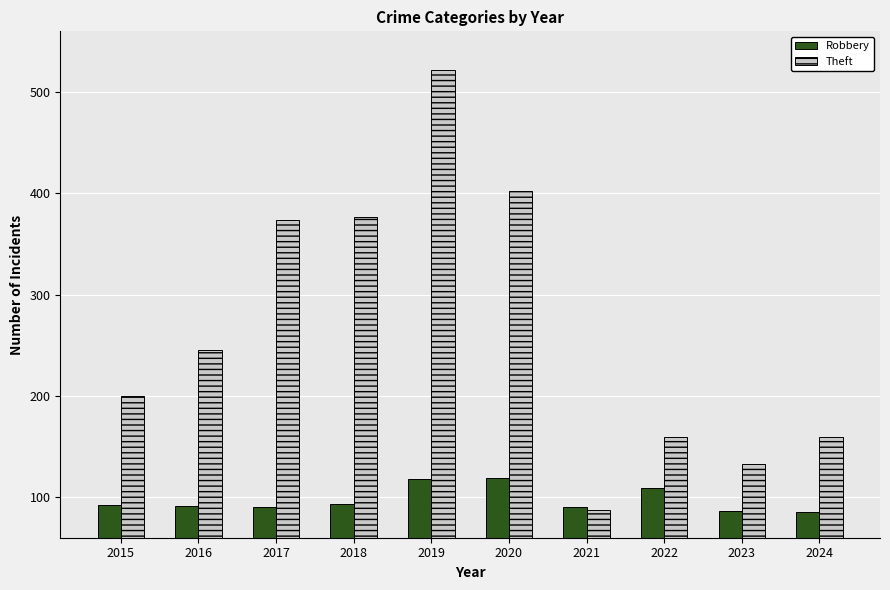

How many data points does each series have?

10